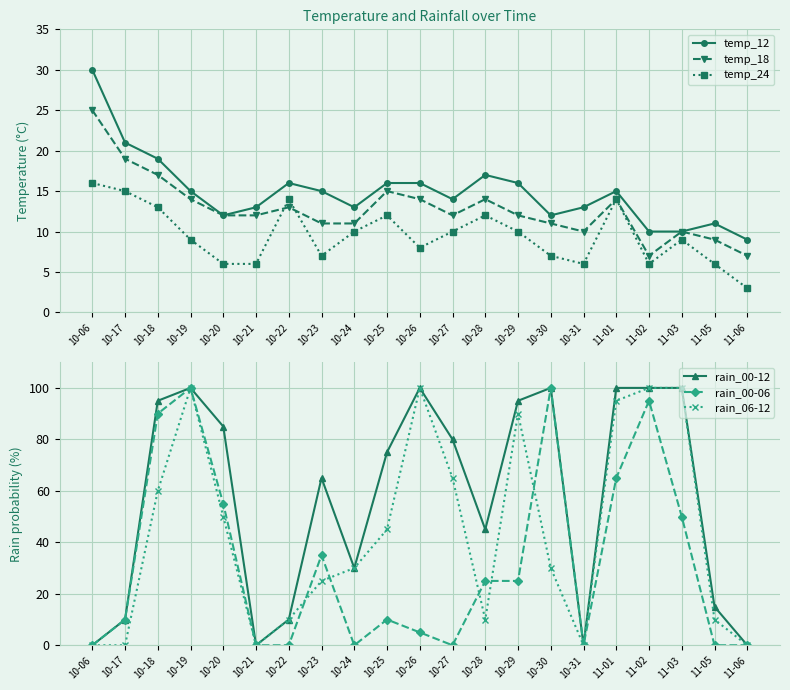

Rank the series by their maximum value, from highest to lowest.

rain_00-12, rain_00-06, rain_06-12, temp_12, temp_18, temp_24